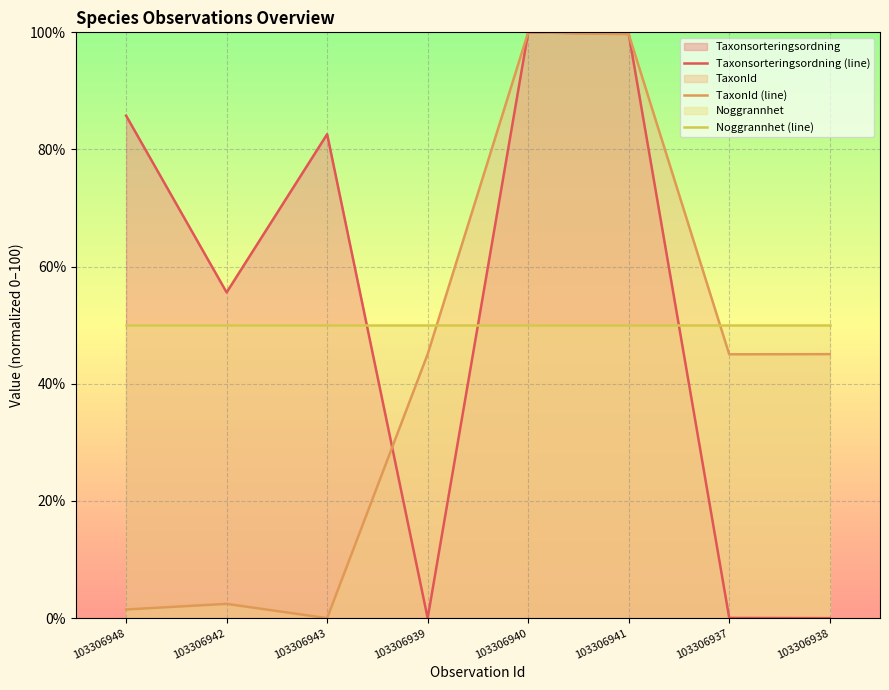

At which category is the sum across all series the highest?

103306940